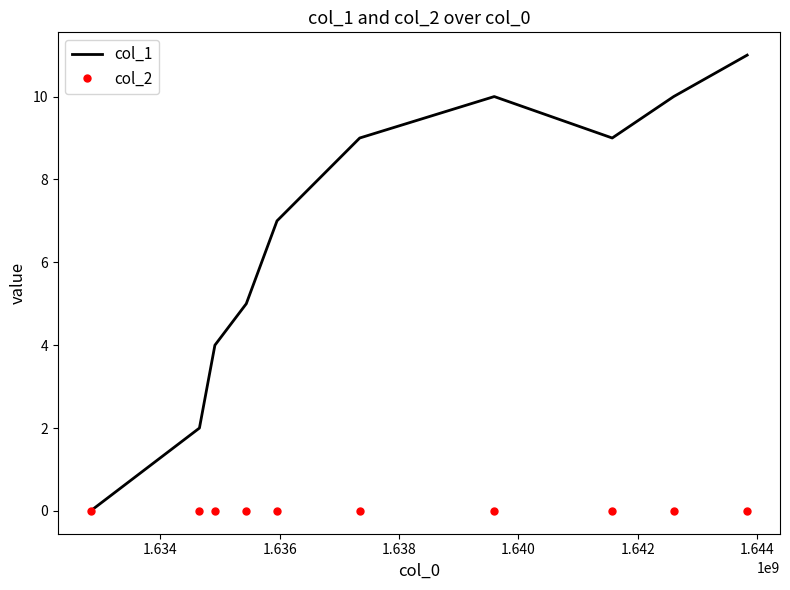

What is the maximum value for col_1?

11